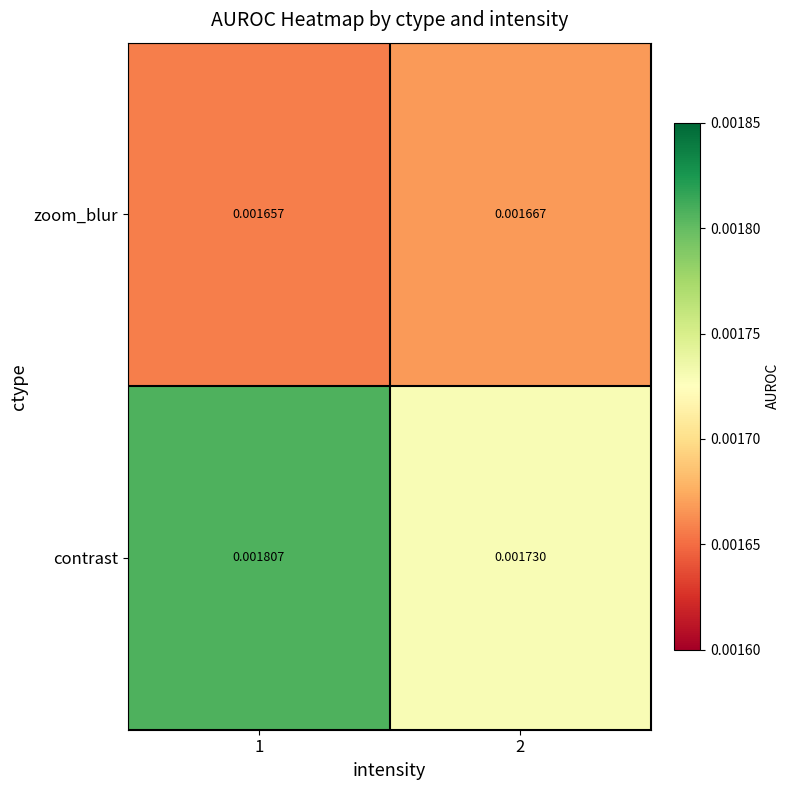

At how many categories does at least one series exceed 0?

2